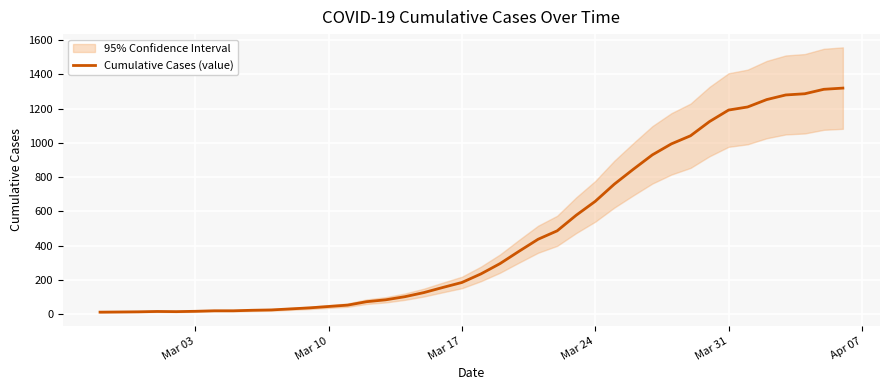

Count the number of data series in this chart.

1